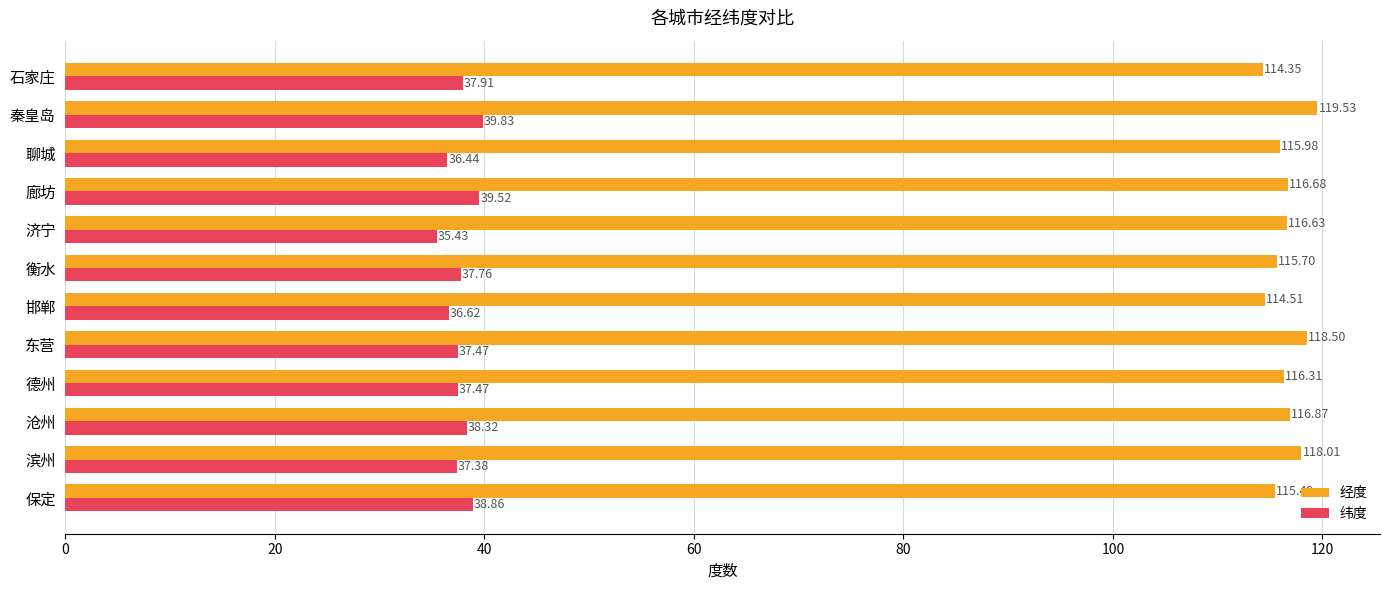

Which series changed the most between 沧州 and 邯郸?

经度